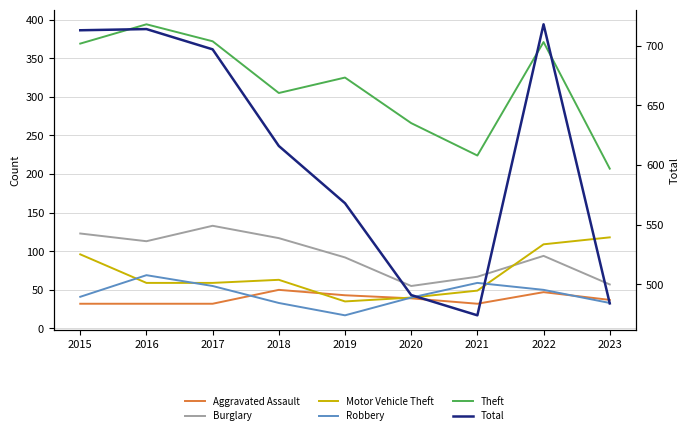

The value of Total at 2021 is 751. True or false?

False